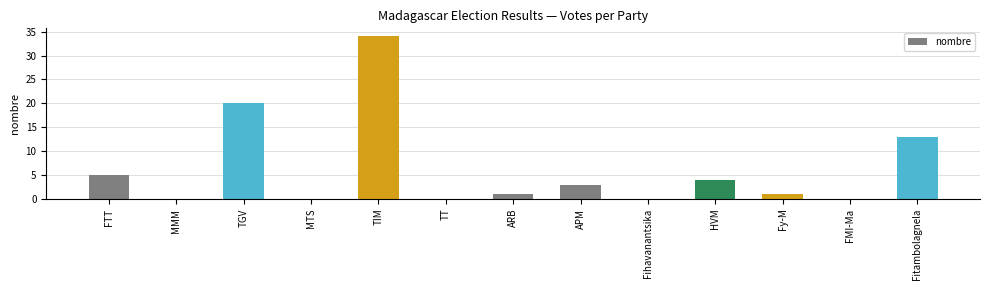

The chart shows a value of 18 at MTS. True or false?

False